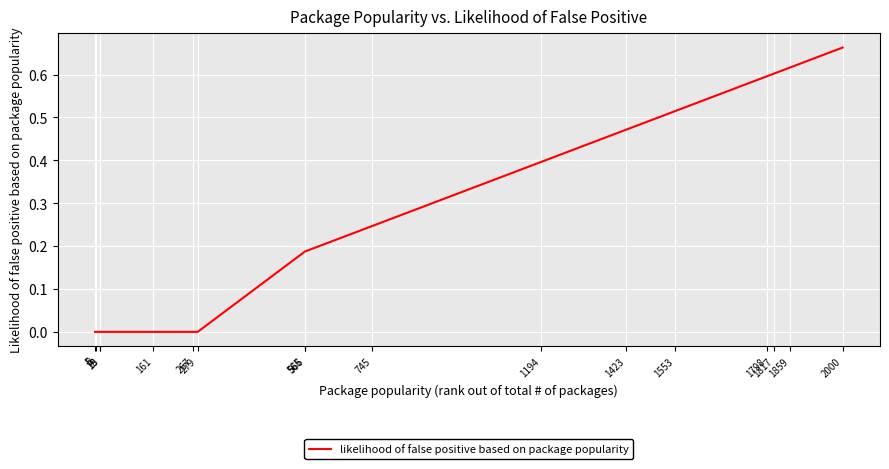

What is the change in value from 1194 to 2000?

+0.3